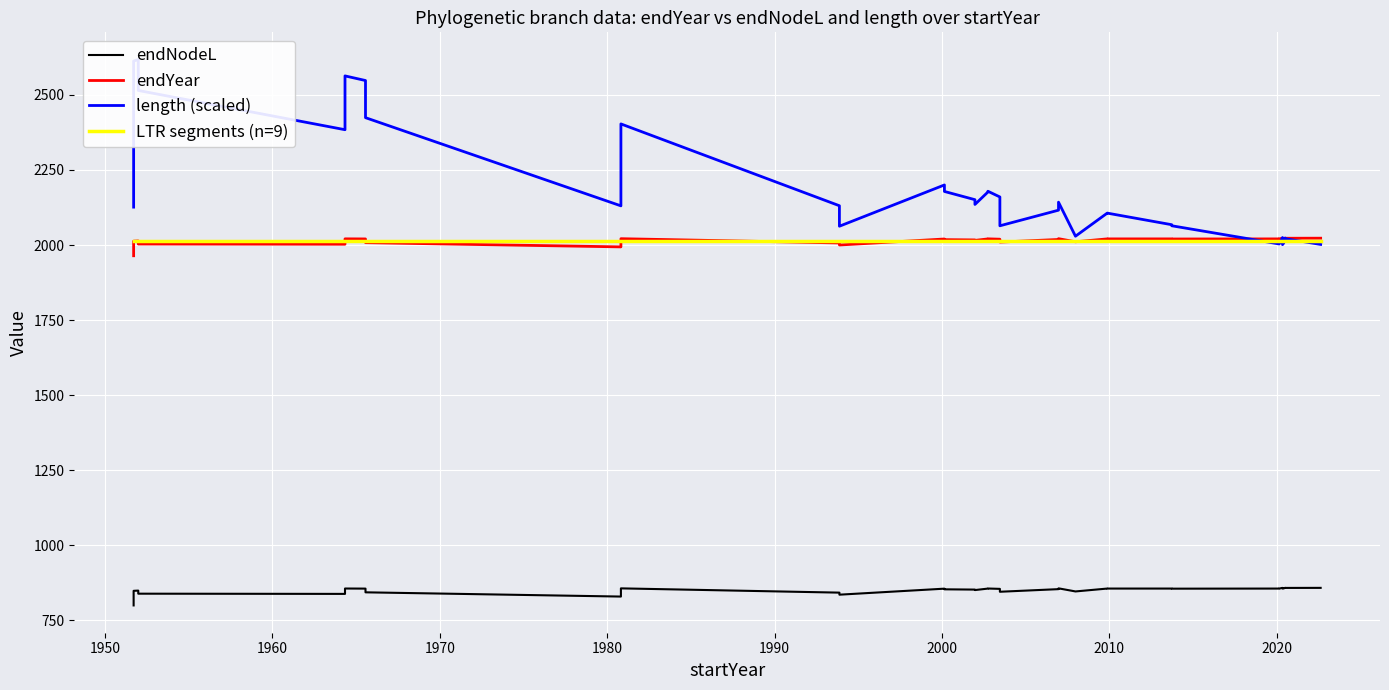

Is it true that endYear equals 3506.1 at 19?

False